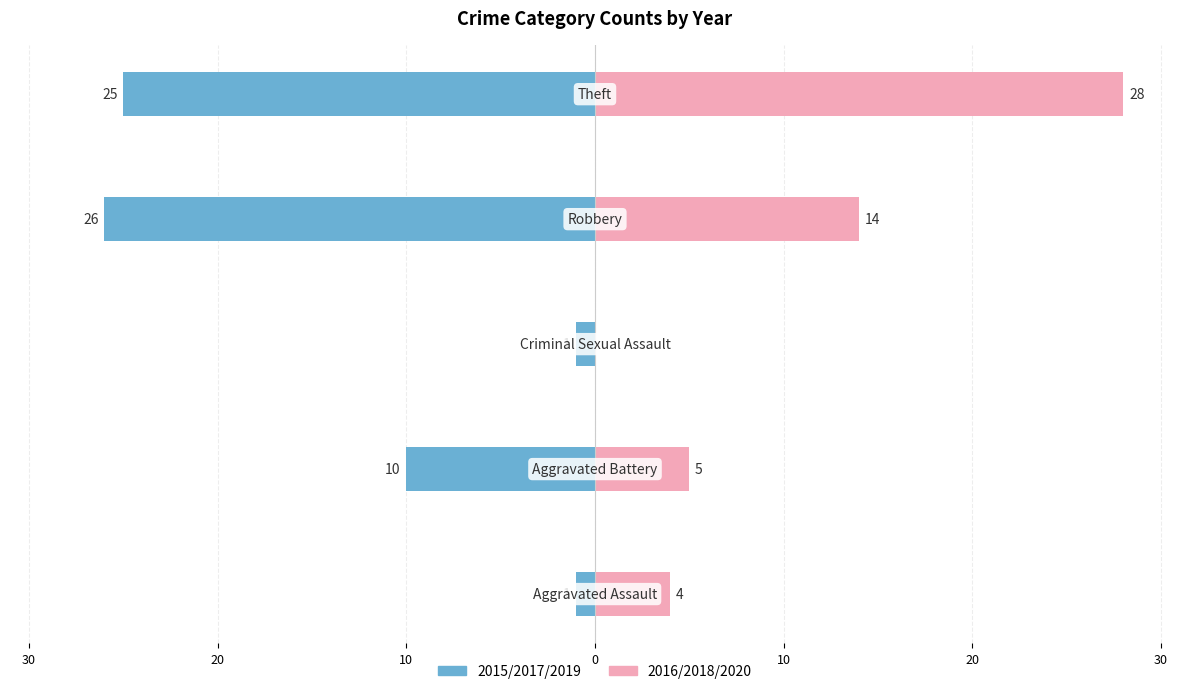

What is the average value of the 2016/2018/2020 series?

10